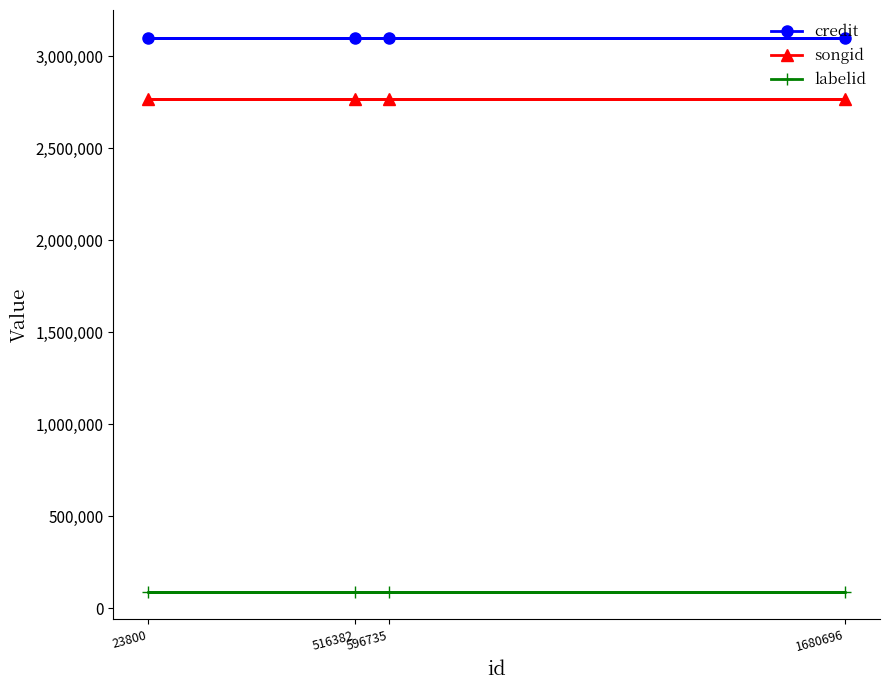

What is the value of the labelid point at the 1st from the left?

90300